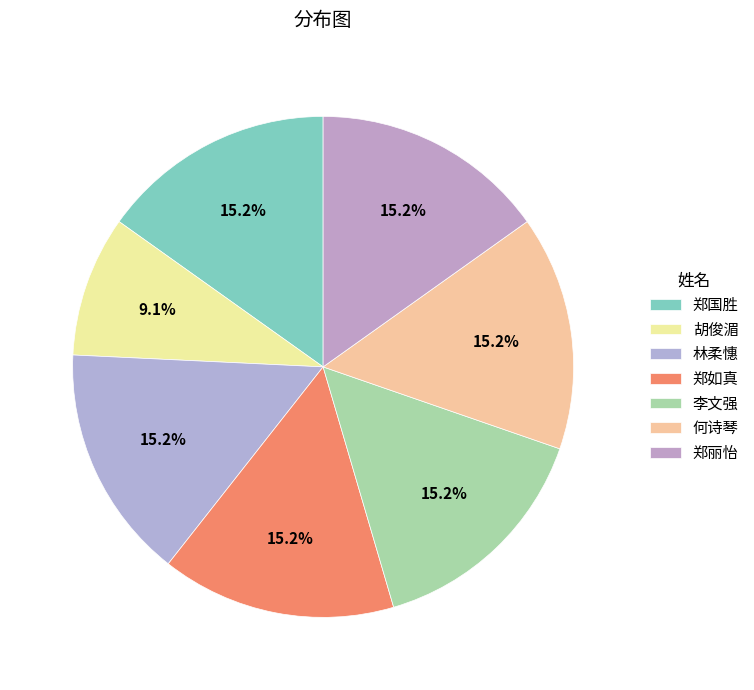

To the nearest percent, what percentage of the pie is 李文强?

15%